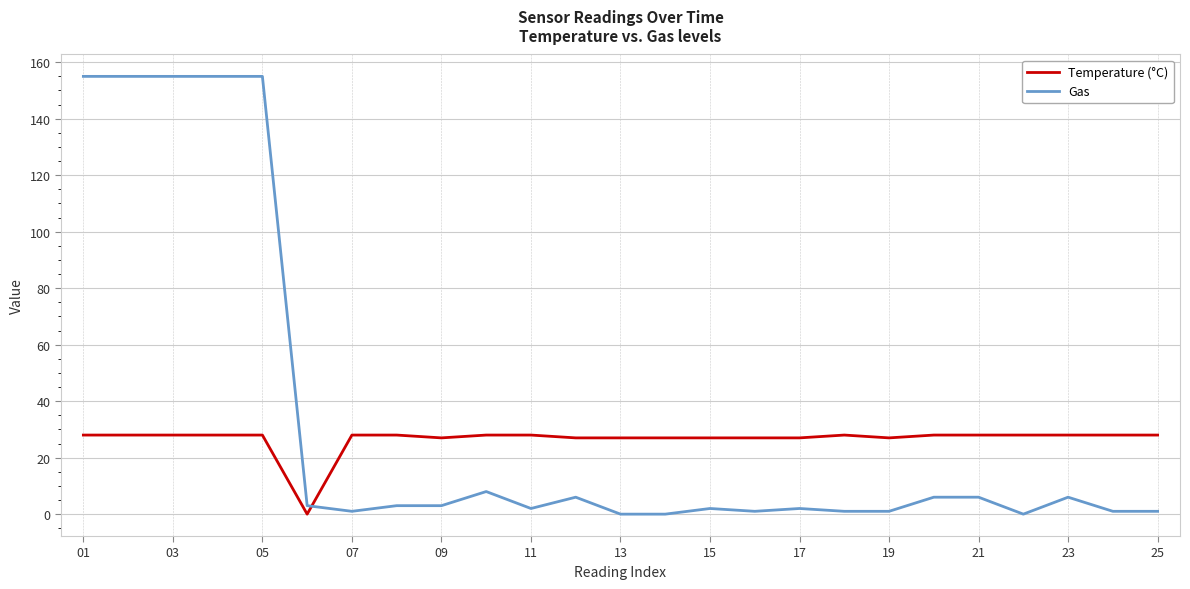

Which series has the widest spread of values?

Gas